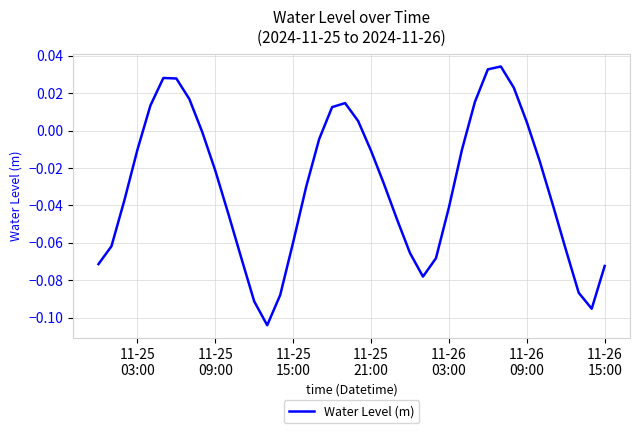

How many values are below 0?

28